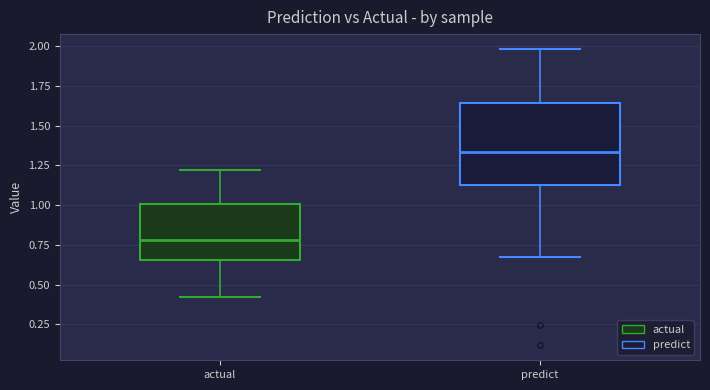

Where does the median line of the box for predict sit on the y-axis? The values are not printed on the chart, so give them approximately, as read against the axis.

1.35